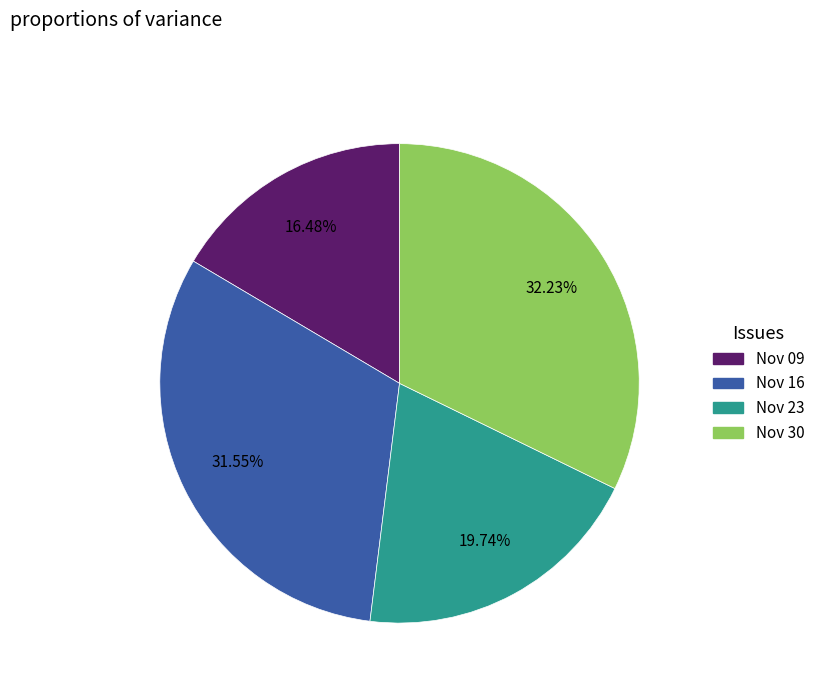

Does any single category account for the majority?

No